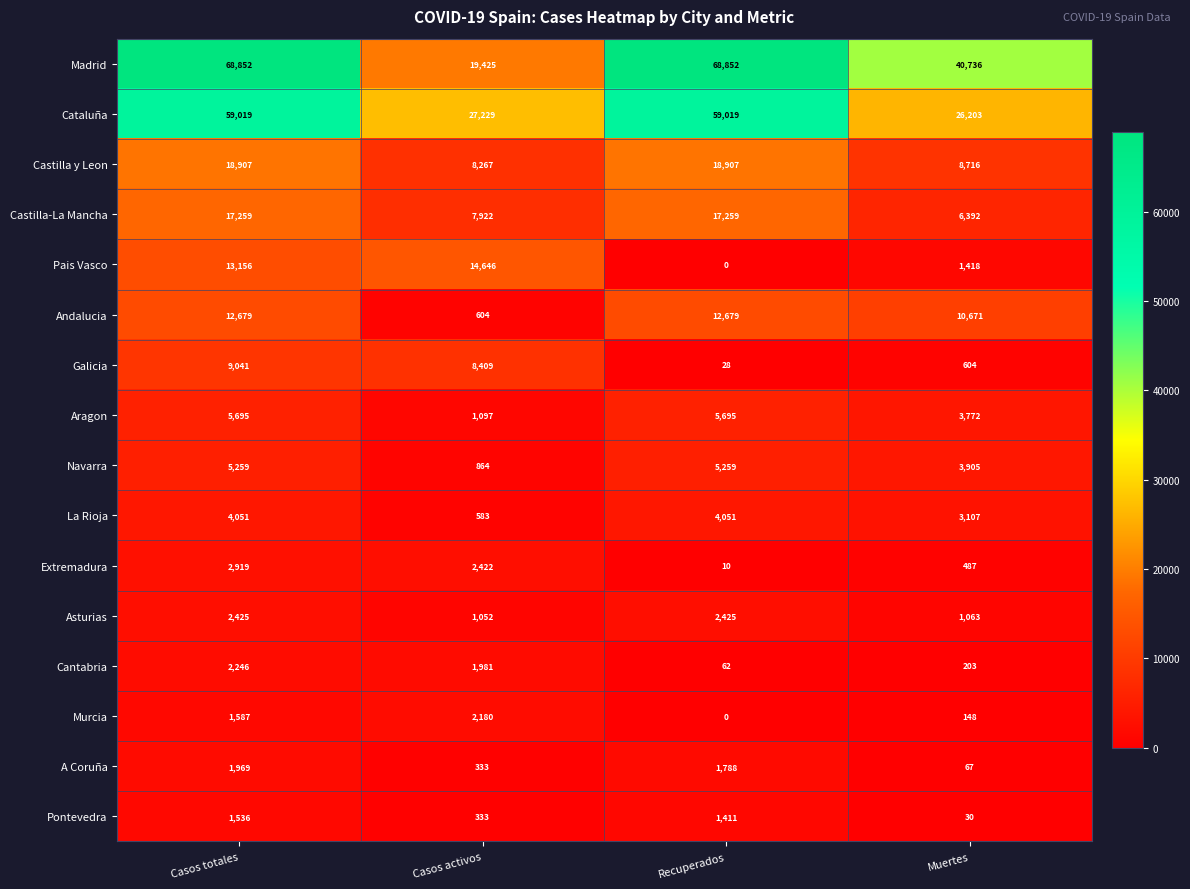

The value of Galicia at Muertes is 604. True or false?

True